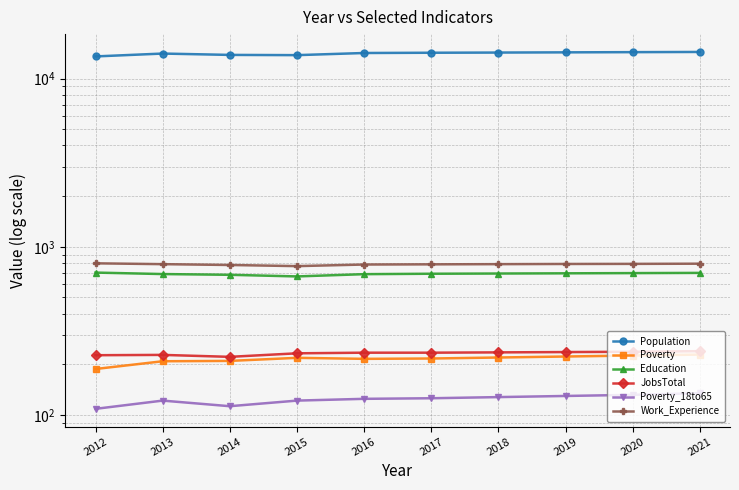

What is the minimum value shown in the chart?

109